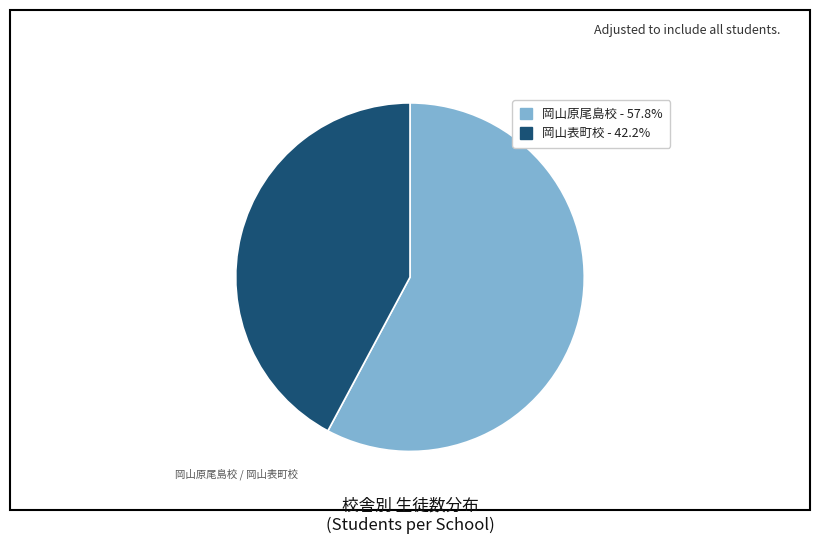

Is the sum of 岡山原尾島校 - 57.8% and 岡山表町校 - 42.2% greater than half?

Yes